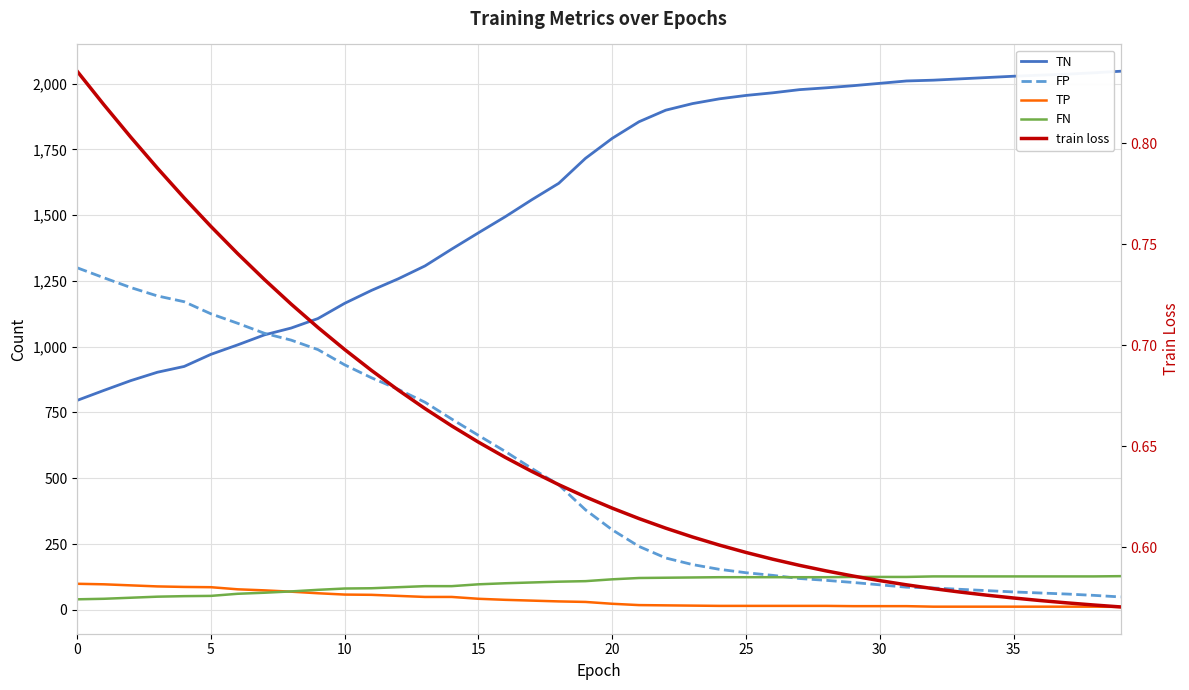

Which has a higher value, 22 or 26?

26